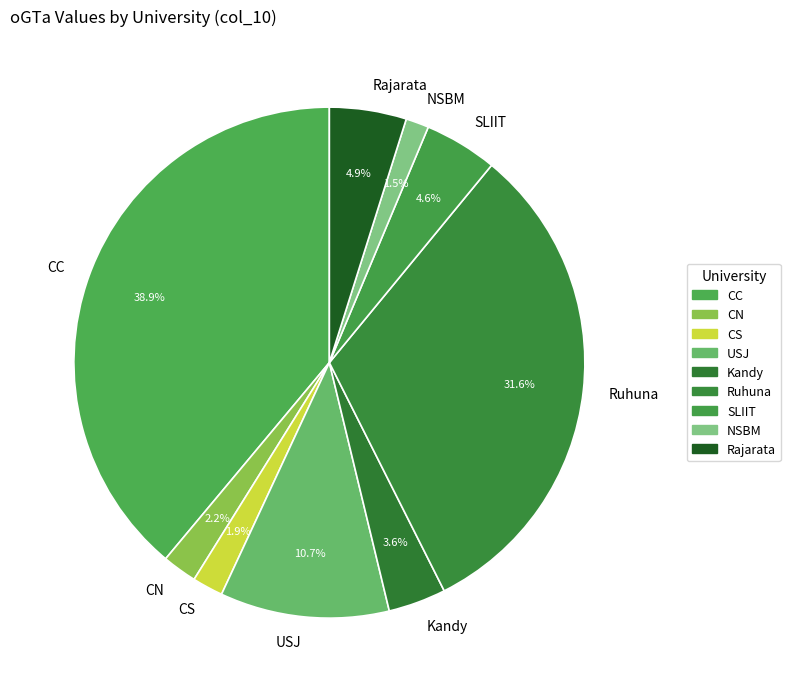

Is there any slice that represents more than half of the pie?

No